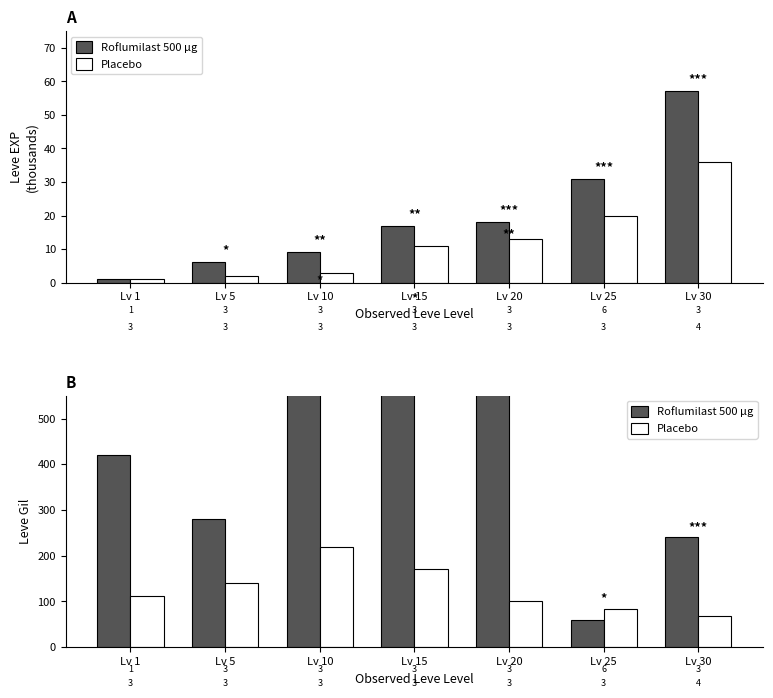

What is the sum of the Placebo values at Lv 5 and Lv 25?

224